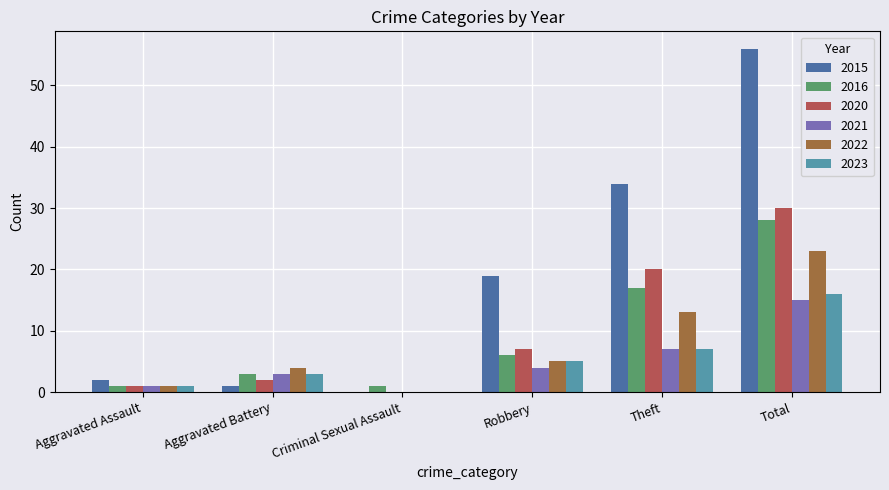

Reading left to right, what are all the values shown in this chart?

2015: 2	1	0	19	34	56
2016: 1	3	1	6	17	28
2020: 1	2	0	7	20	30
2021: 1	3	0	4	7	15
2022: 1	4	0	5	13	23
2023: 1	3	0	5	7	16